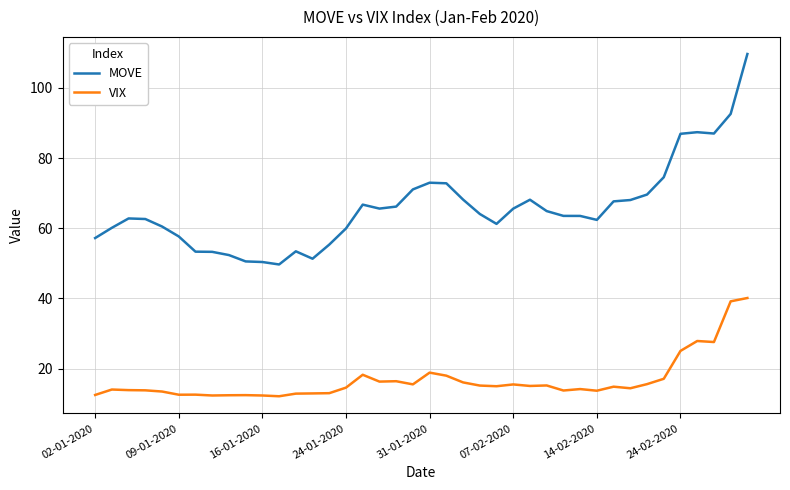

Which series has the largest total across all categories?

MOVE